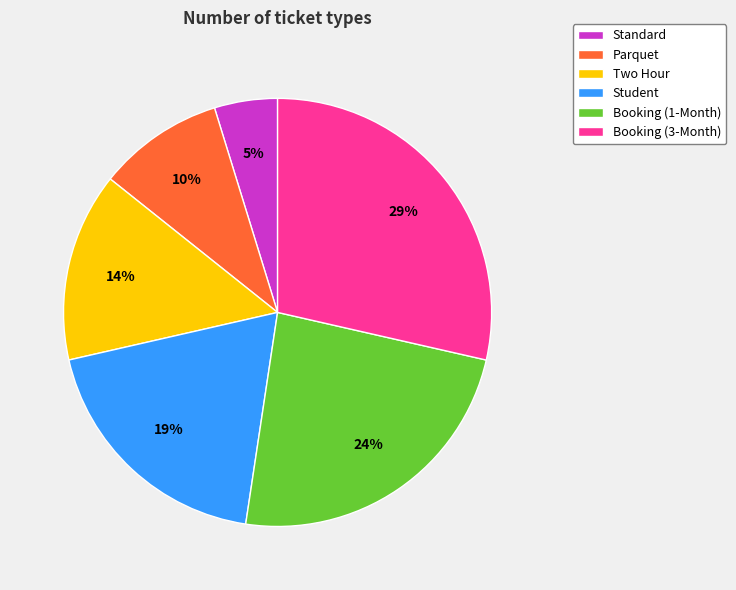

Is Booking (3-Month) the majority of the pie?

No